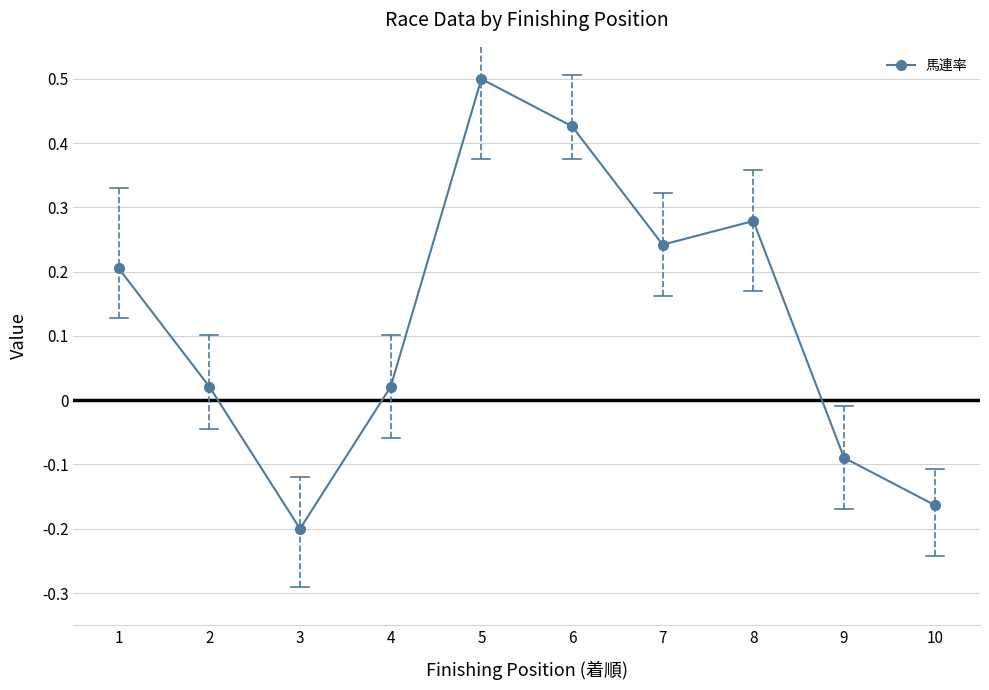

Which has a higher value, 7 or 3?

7